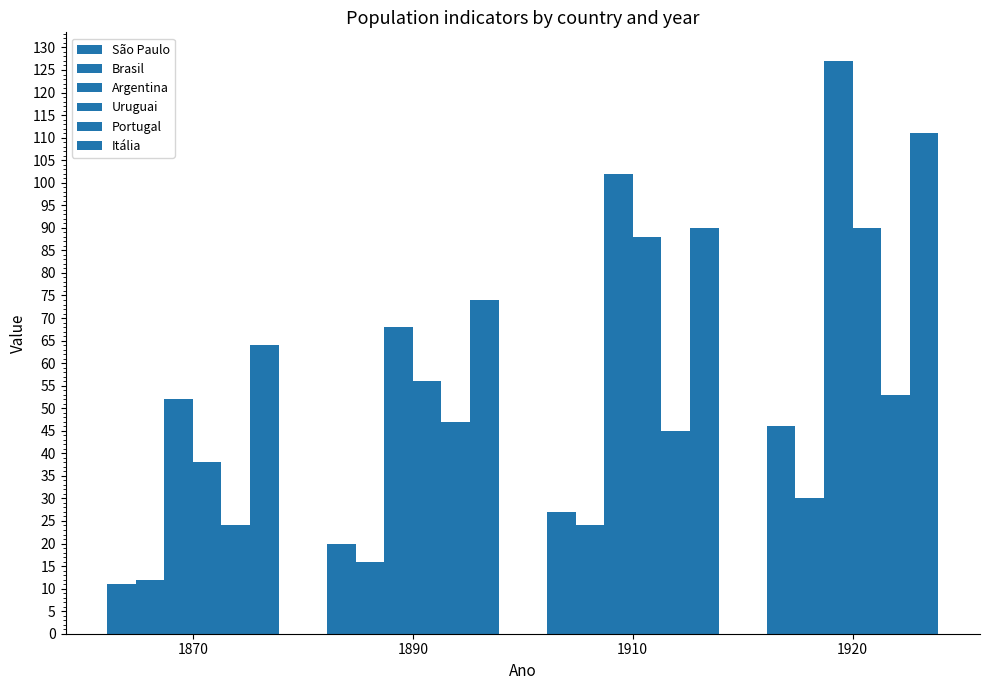

Count the number of categories in the chart.

4